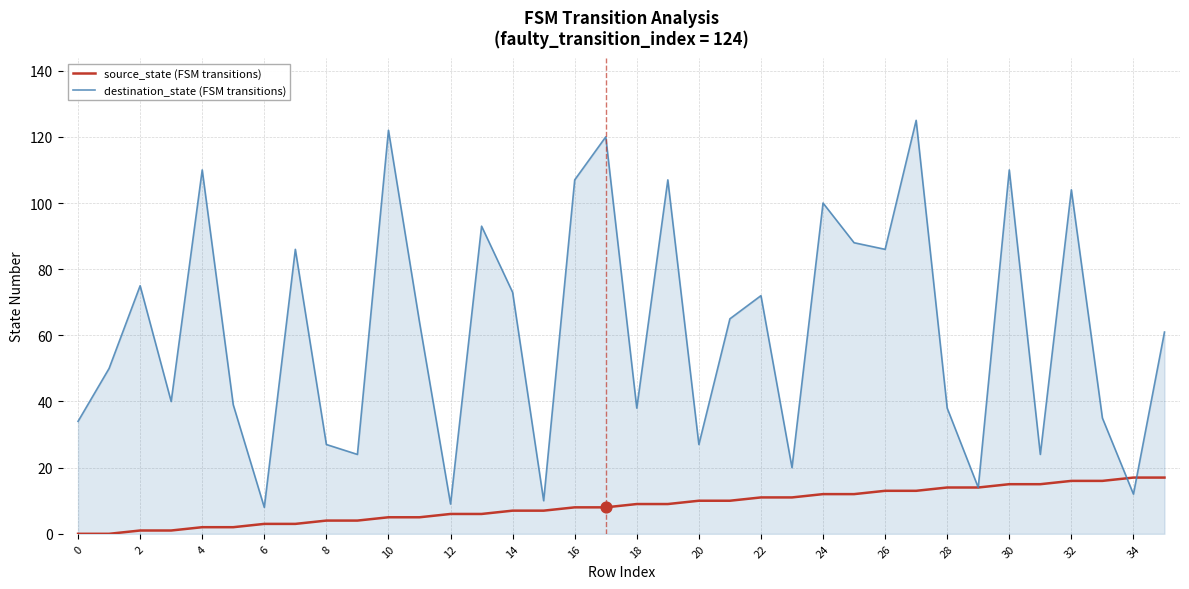

What are all the series names shown in the legend?

source_state (FSM transitions), destination_state (FSM transitions)